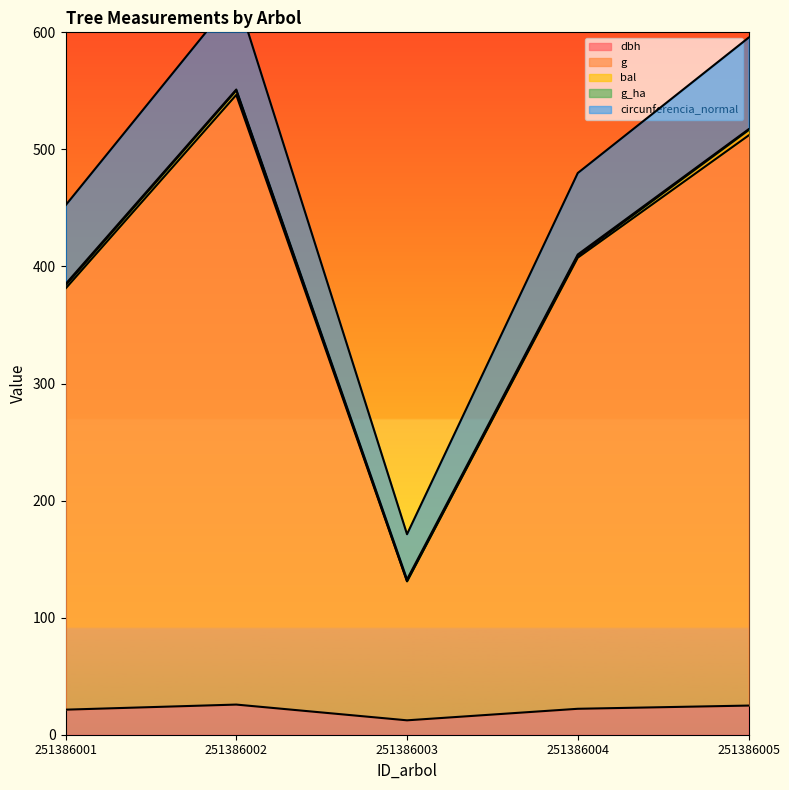

The value of dbh at 251386001 is 21.4. True or false?

True